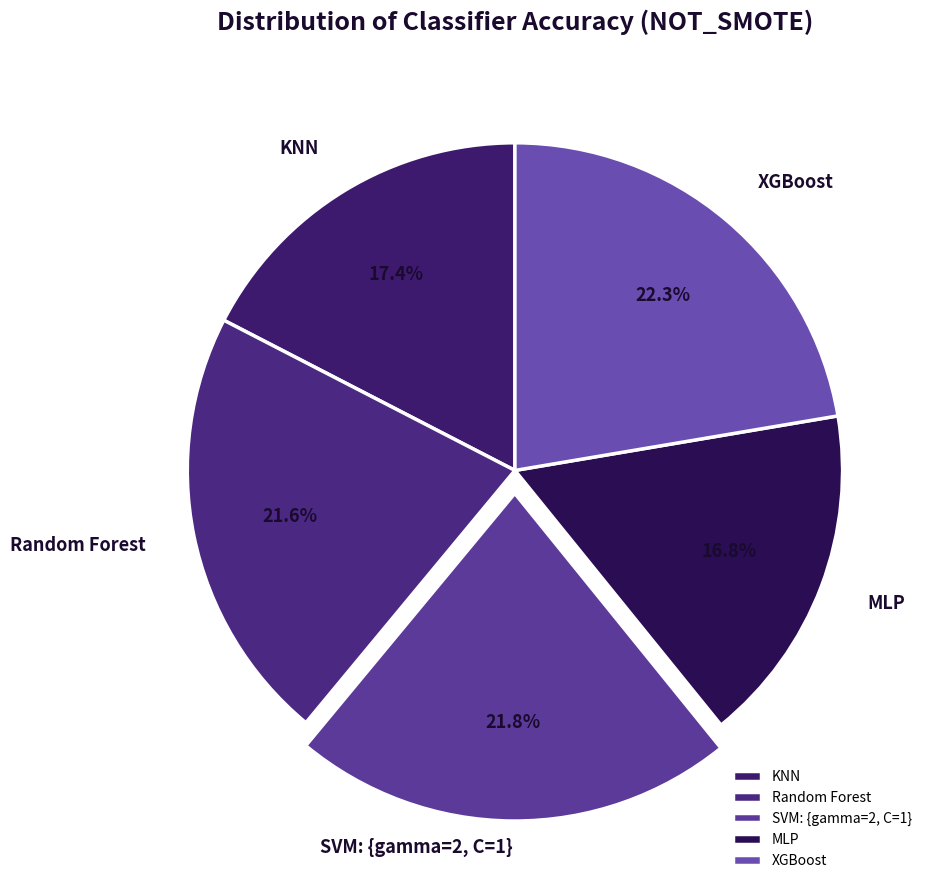

How many slices are in this pie chart?

5